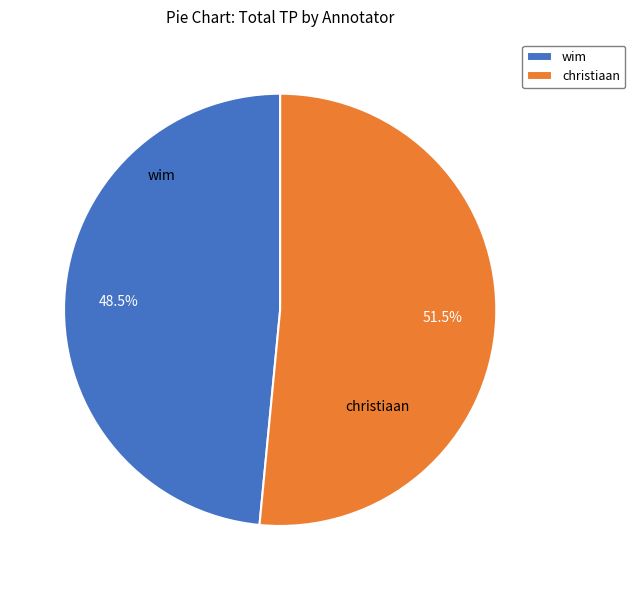

Combined, what portion of the pie is wim and christiaan?

100.0%